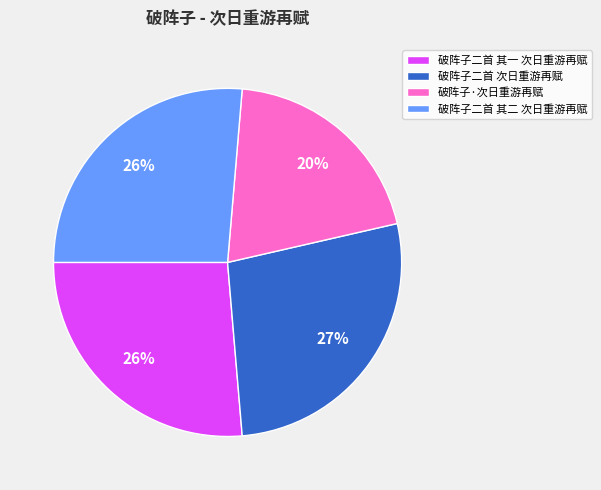

Is it true that 破阵子二首 其二 次日重游再赋 is 41% of the pie?

False